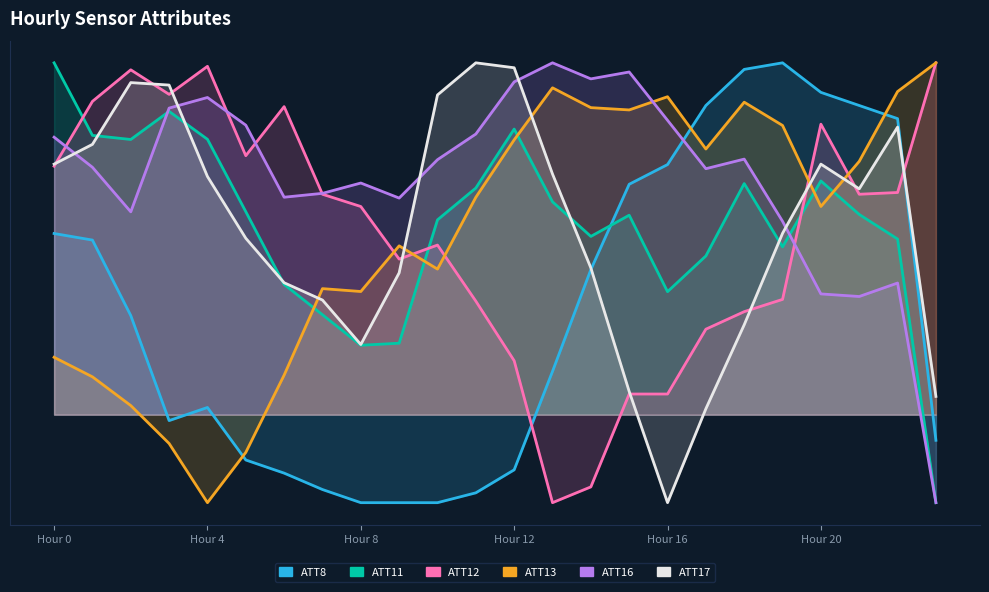

Where is the first local minimum for ATT12?

3